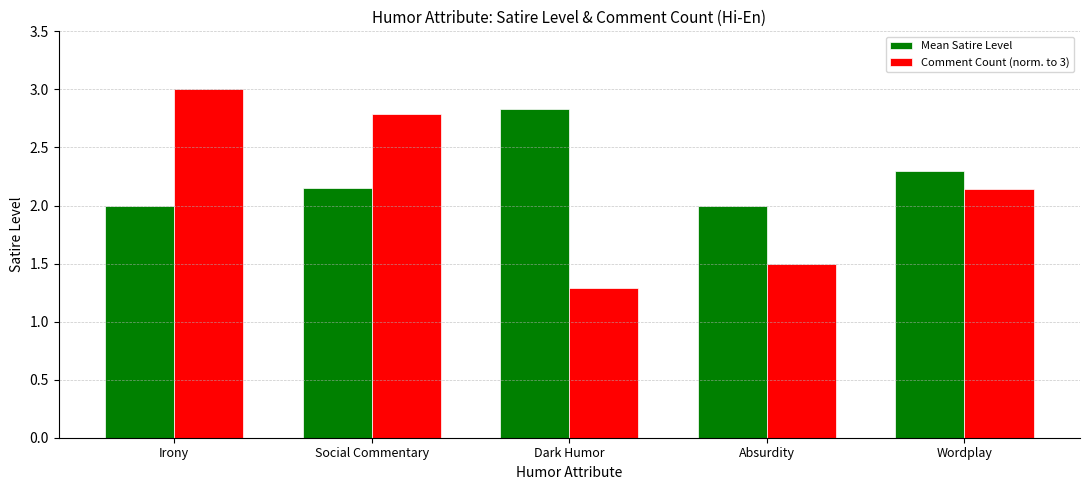

What is the value of the Mean Satire Level bar at the 3rd from the left?

2.8